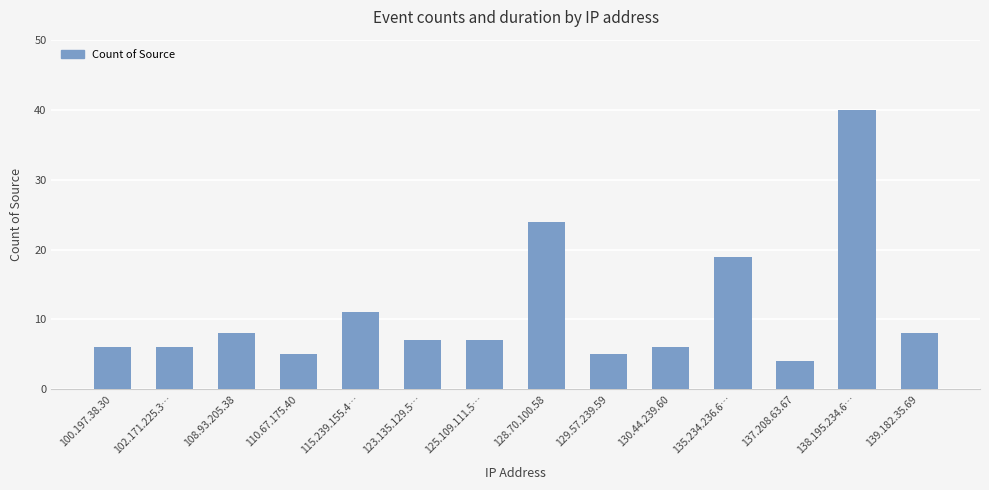

What is the average value?

11